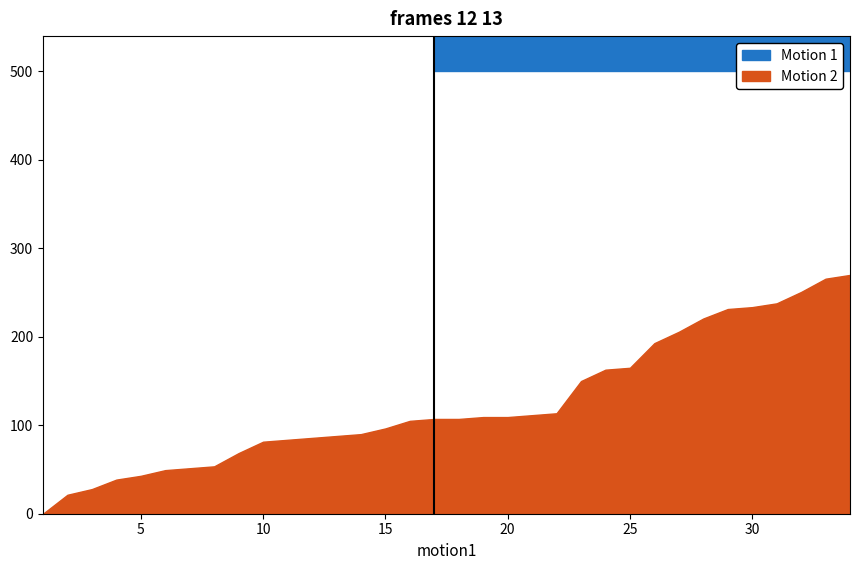

What is the total value across all series at 32?

2131